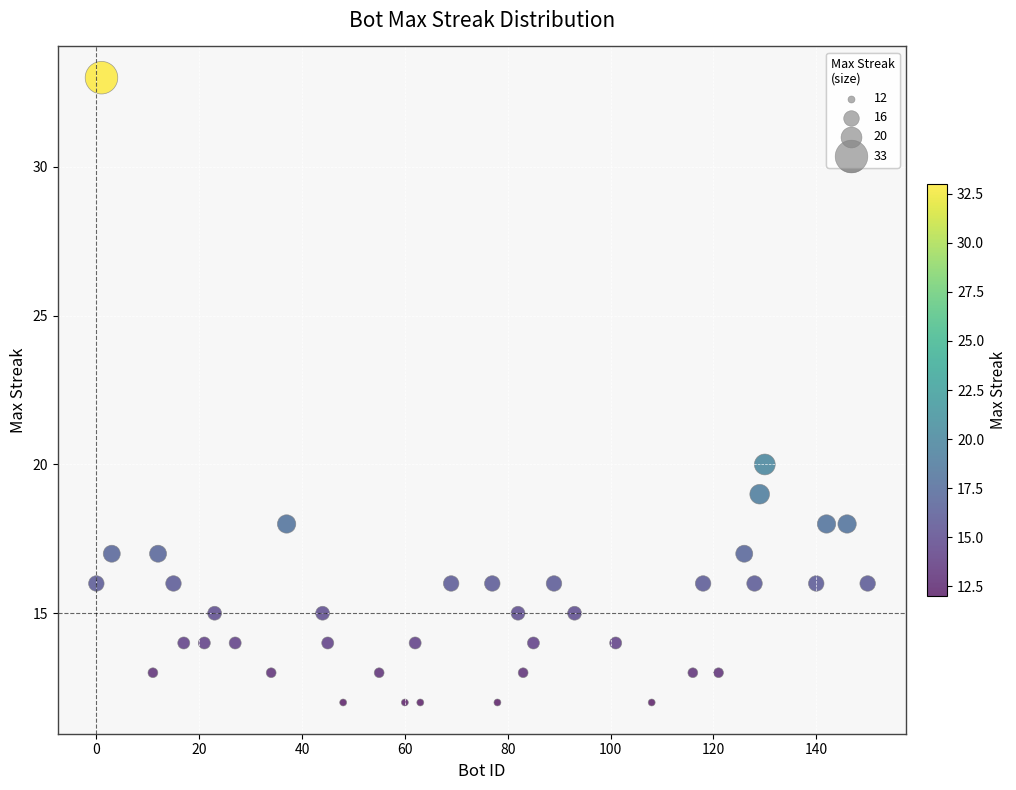

What Y value in the scatter plot is closest to 22?

20